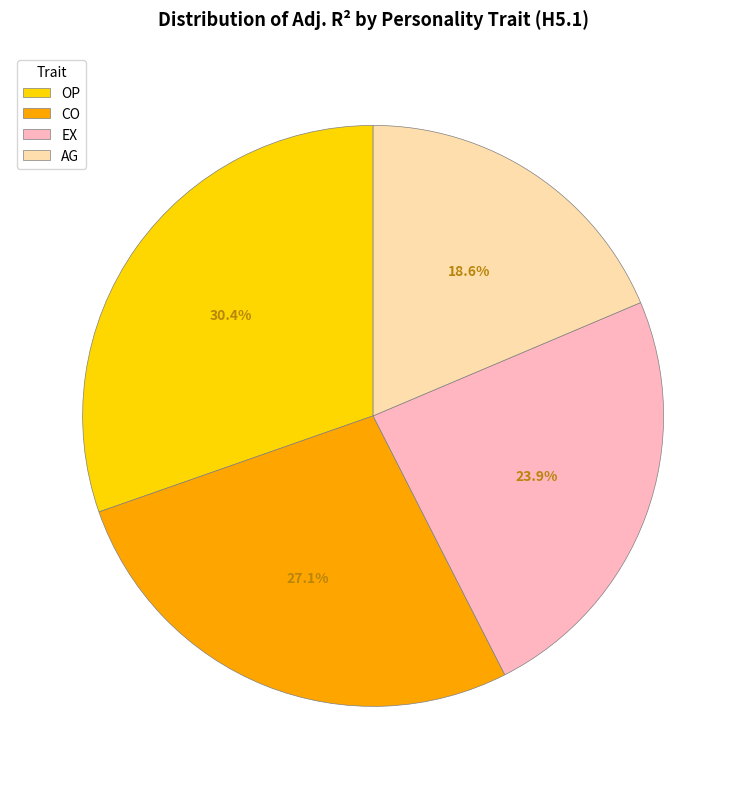

What is the smallest slice in the pie chart?

AG